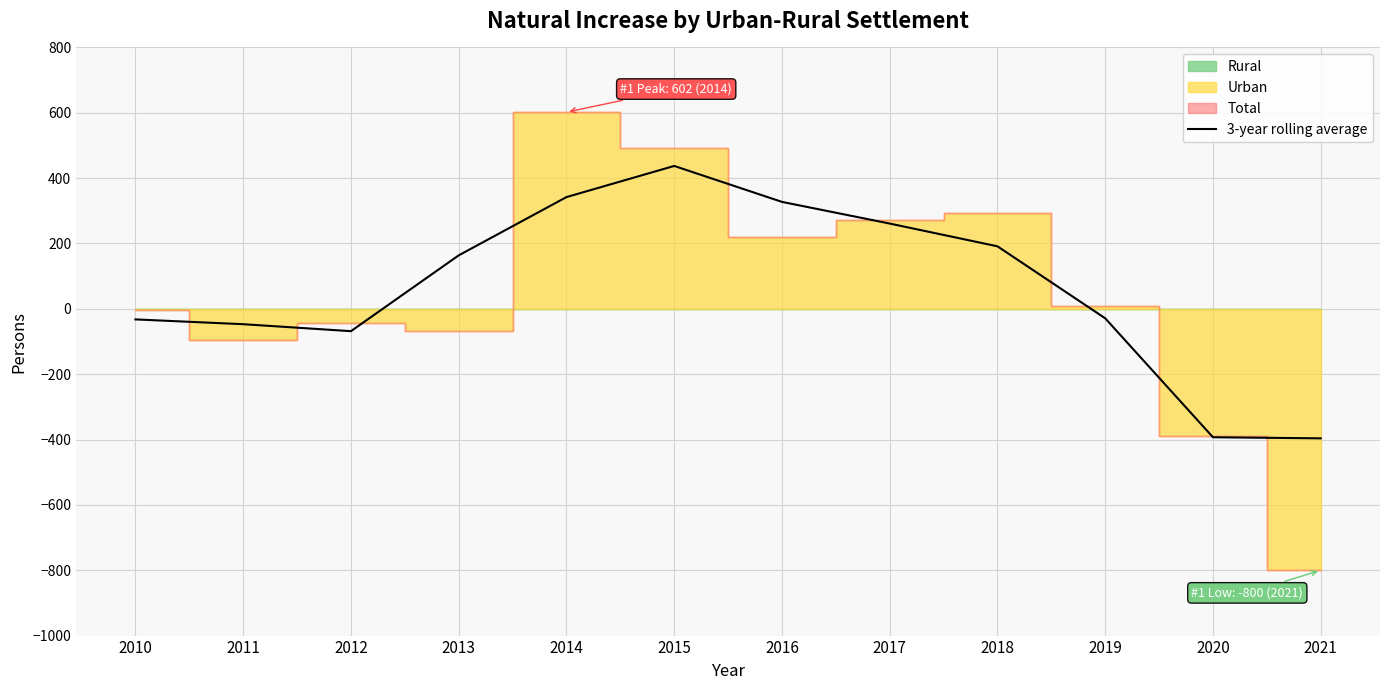

How many data points are less than 163?

6